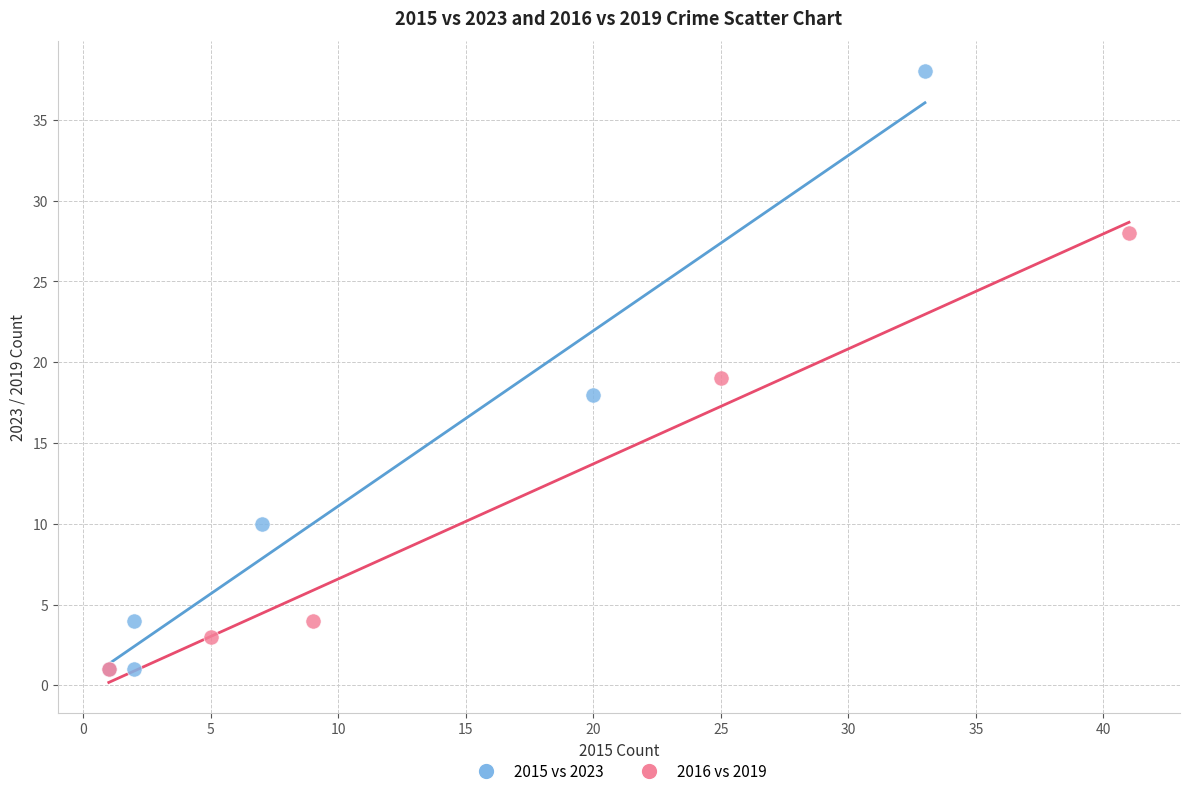

Which series contains the highest Y value?

2015 vs 2023